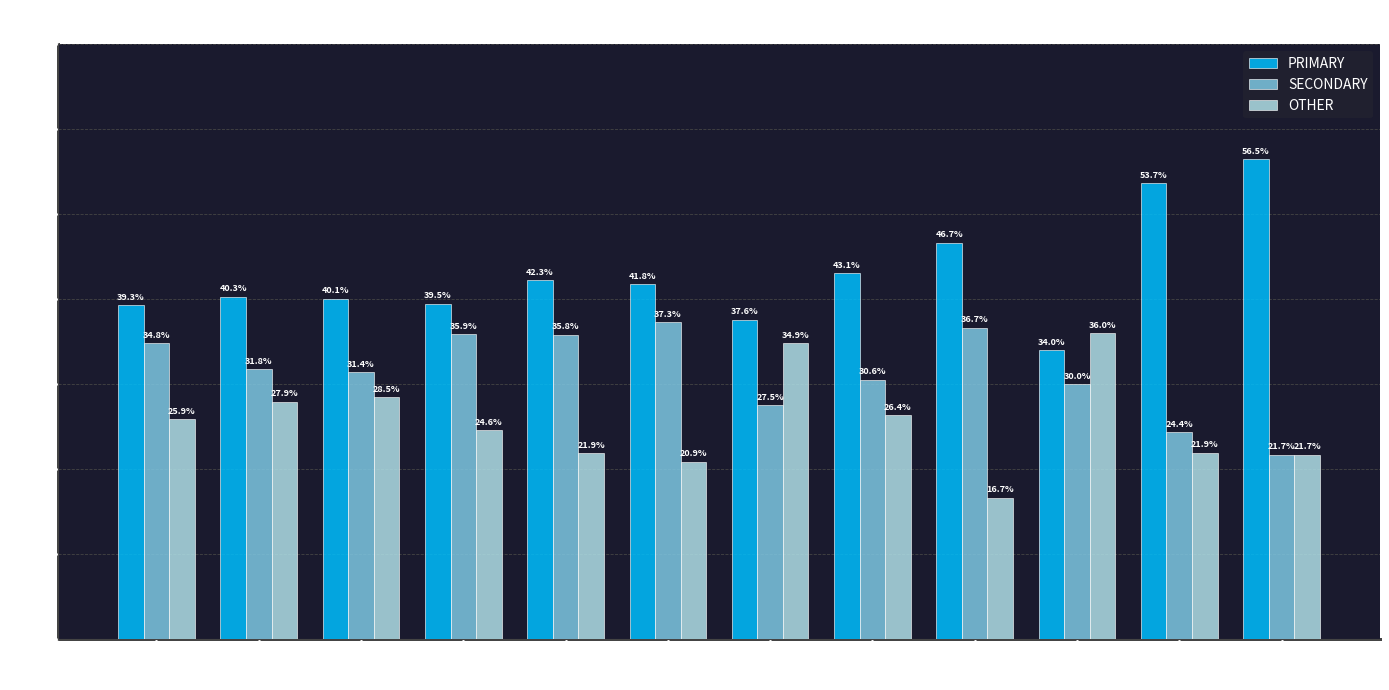

What is the approximate value of OTHER at wk18?

34.9